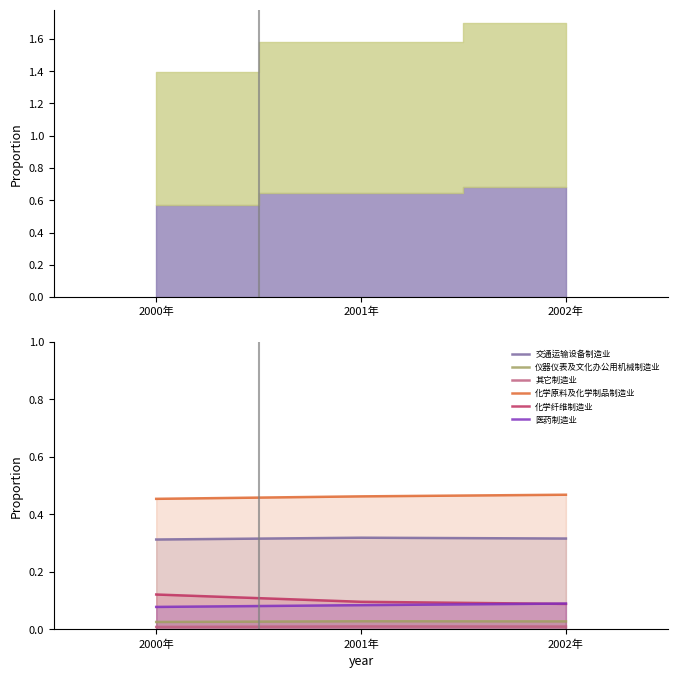

What is the value of the 化学纤维制造业 point at the 2nd from the left?

0.1